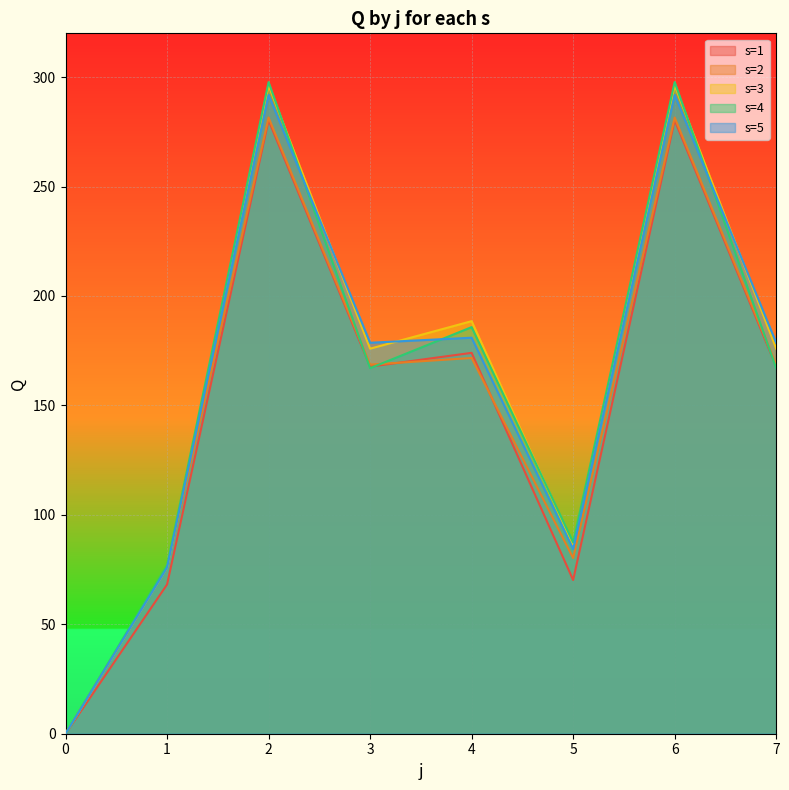

Rank the series by their maximum value, from lowest to highest.

s=1, s=2, s=5, s=3, s=4